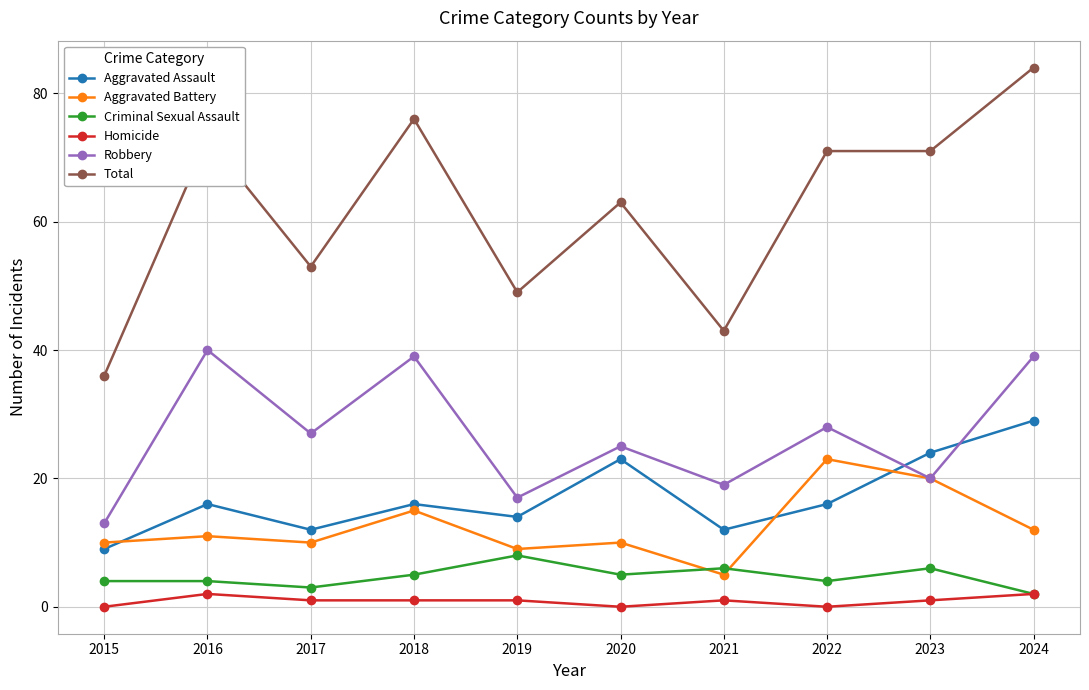

Which series has the widest spread of values?

Total